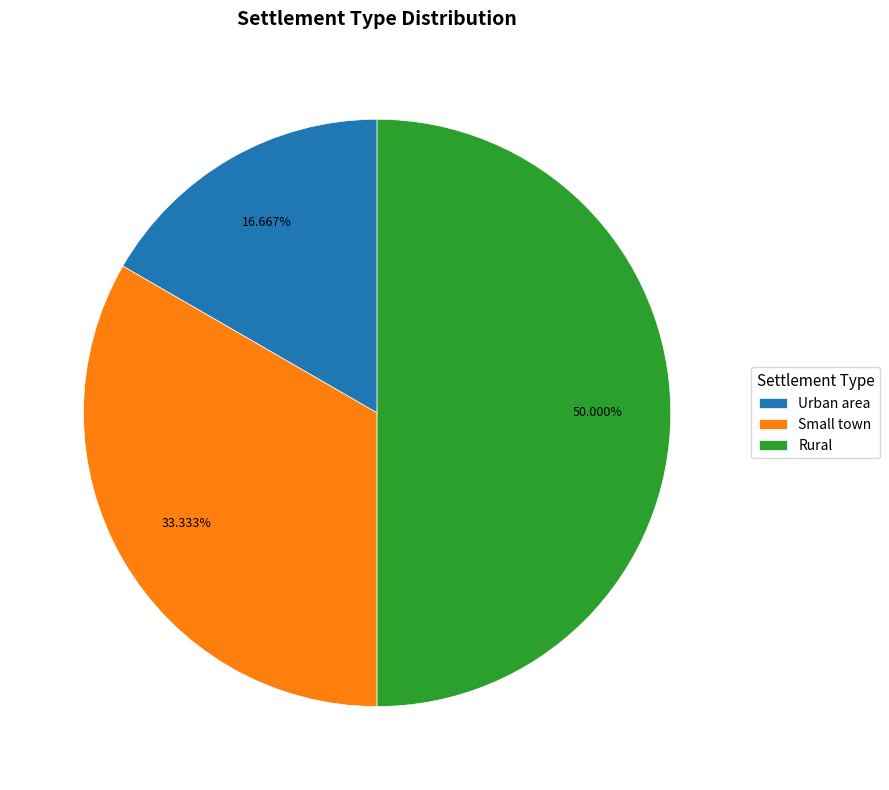

Do Rural and Urban area together represent more than half of the pie?

Yes